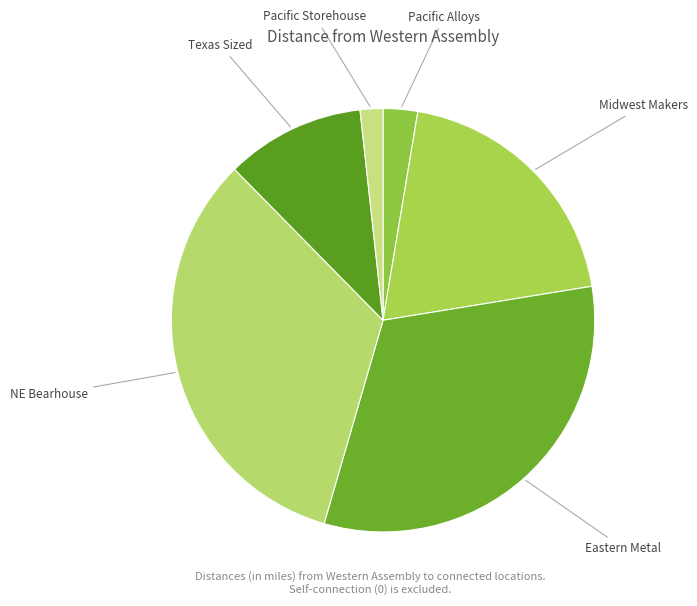

What is the largest slice in the pie chart?

NE Bearhouse